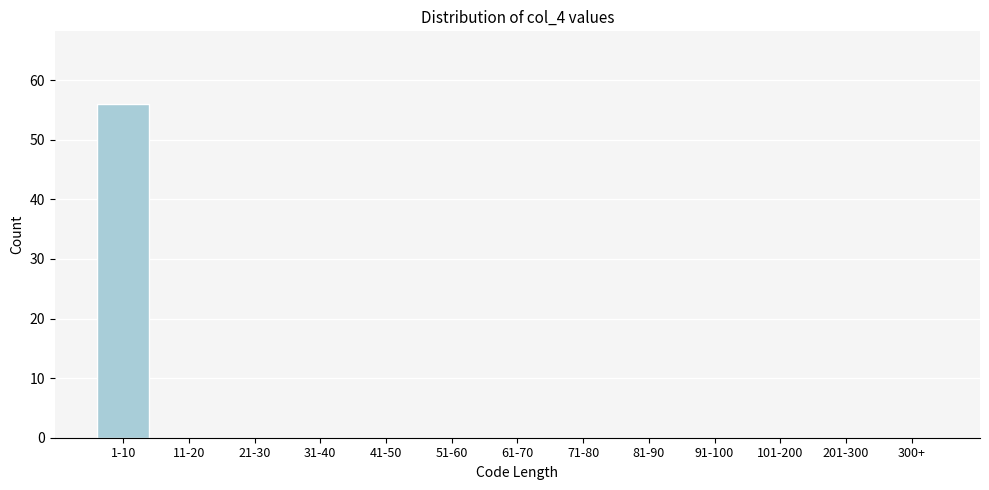

Reading left to right, list all the values displayed in this chart.

1-10=56	11-20=0	21-30=0	31-40=0	41-50=0	51-60=0	61-70=0	71-80=0	81-90=0	91-100=0	101-200=0	201-300=0	300+=0